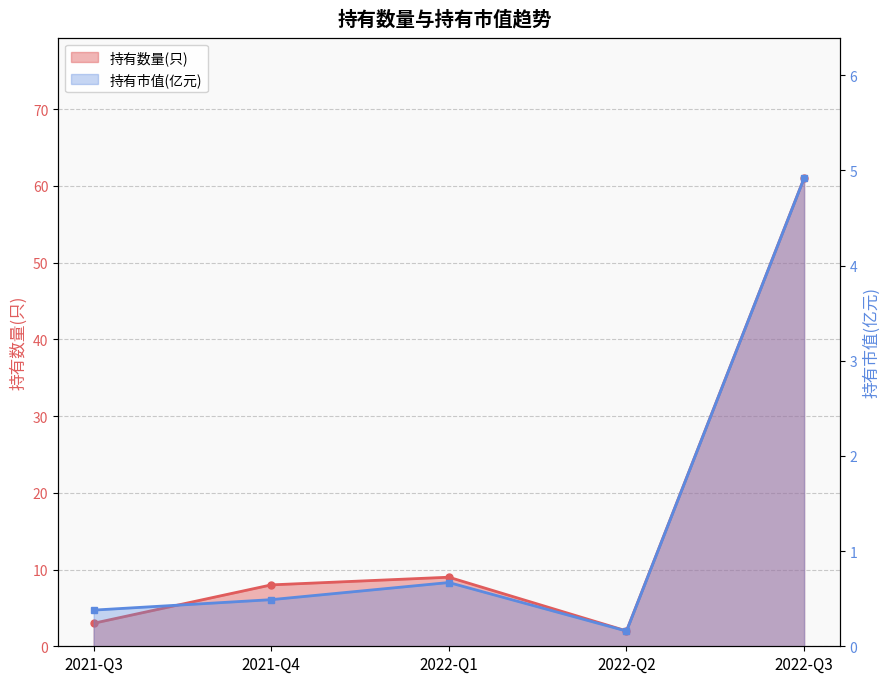

At 2022-Q2, list the series in order from smallest to largest.

持有市值(亿元), 持有数量(只)